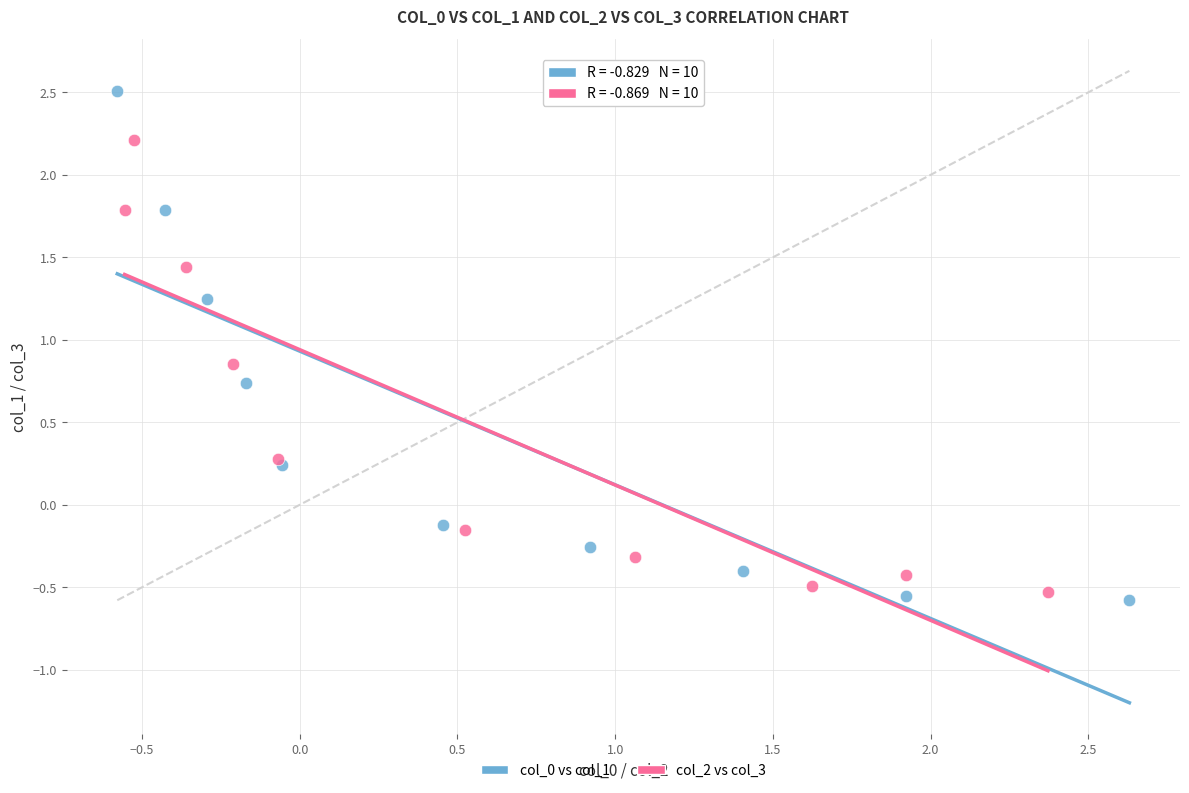

What are all the series names shown in the legend?

col_0 vs col_1, col_2 vs col_3